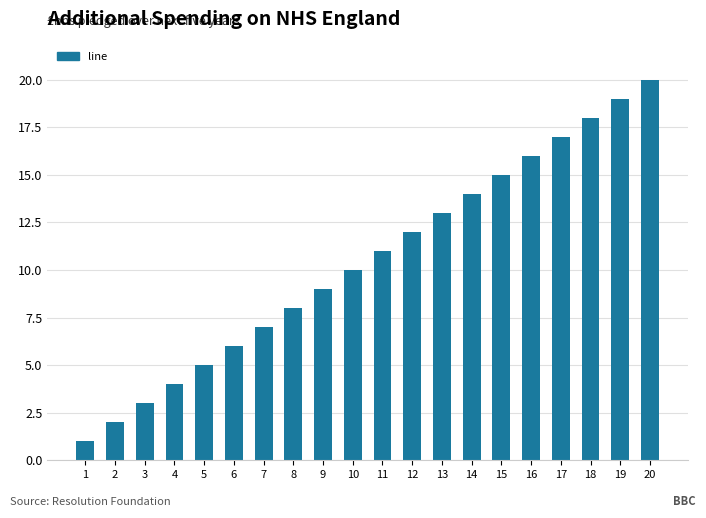

How many bars are there in total?

20